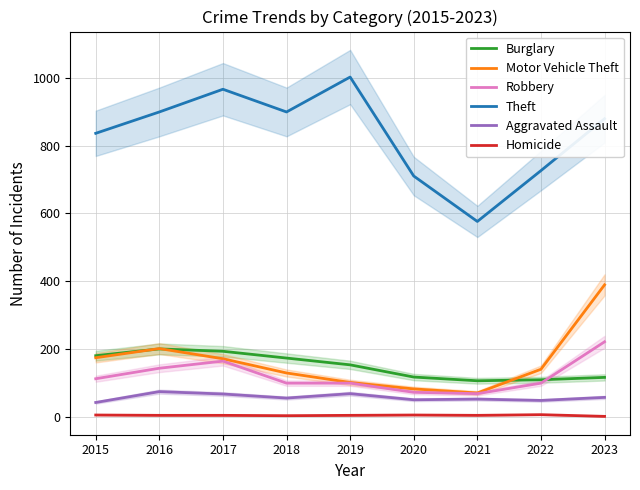

What is the greatest value displayed?

1002